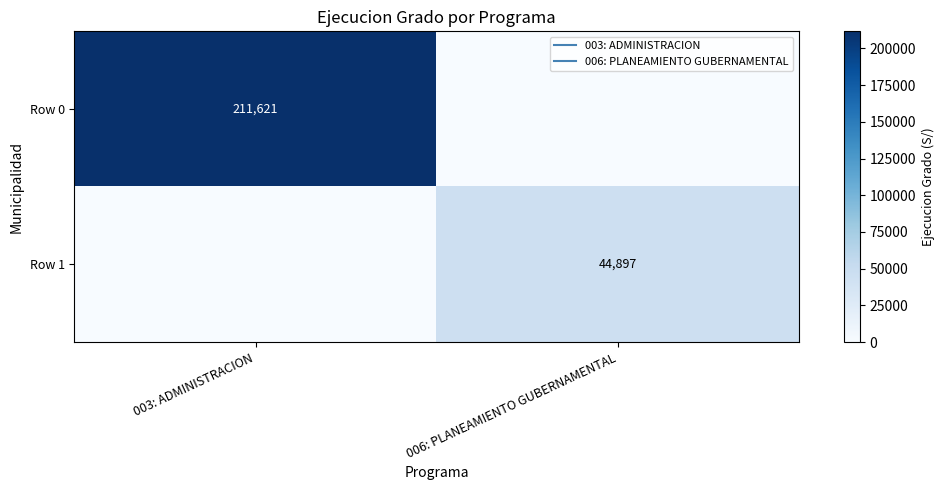

Is the value of Row 1 at 003: ADMINISTRACION greater than the value of Row 0 at 003: ADMINISTRACION?

No